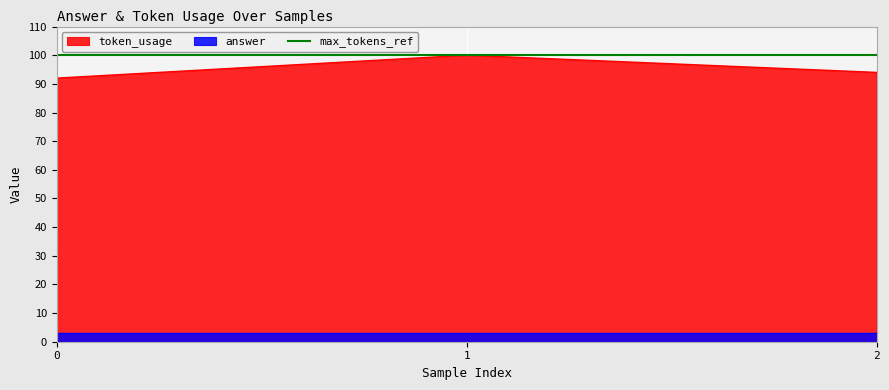

What is the value of the 1st point from the left?

92